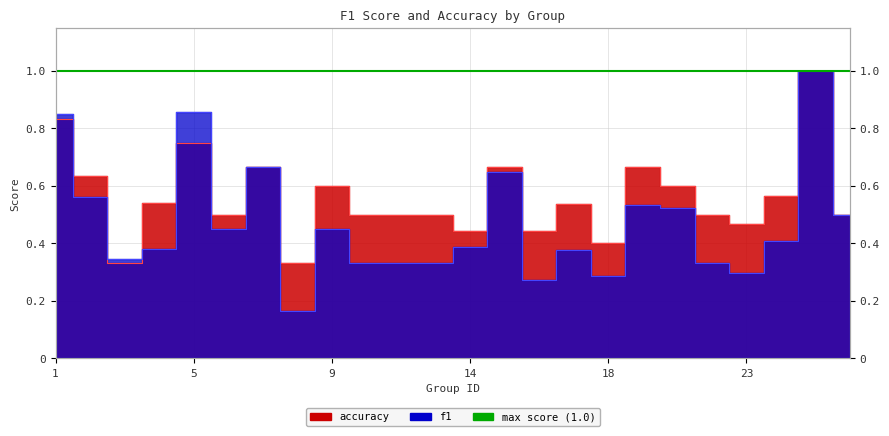

Is it true that accuracy equals 0.6 at 21?

True